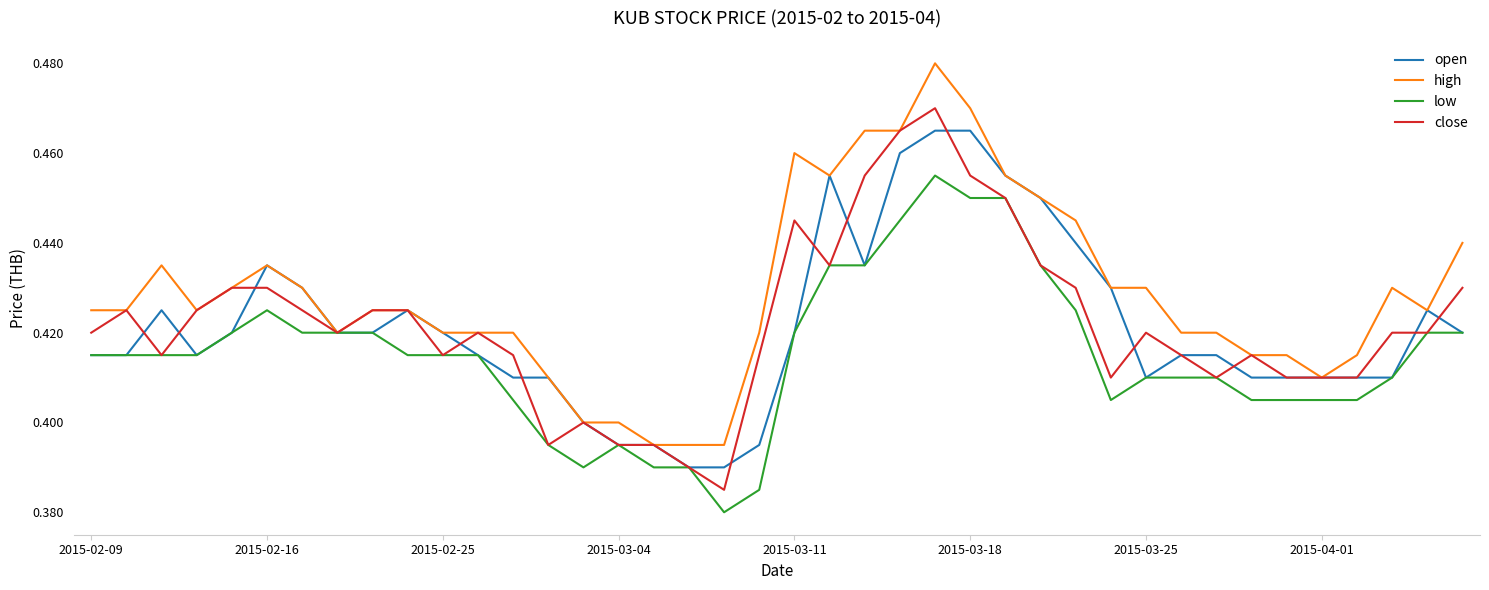

Which series has the largest total across all categories?

high